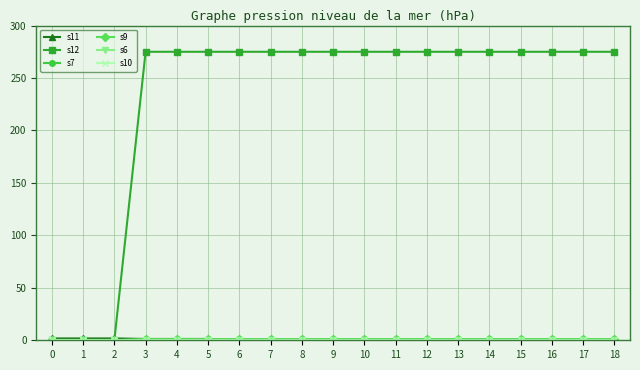

At which category is the sum across all series the highest?

3